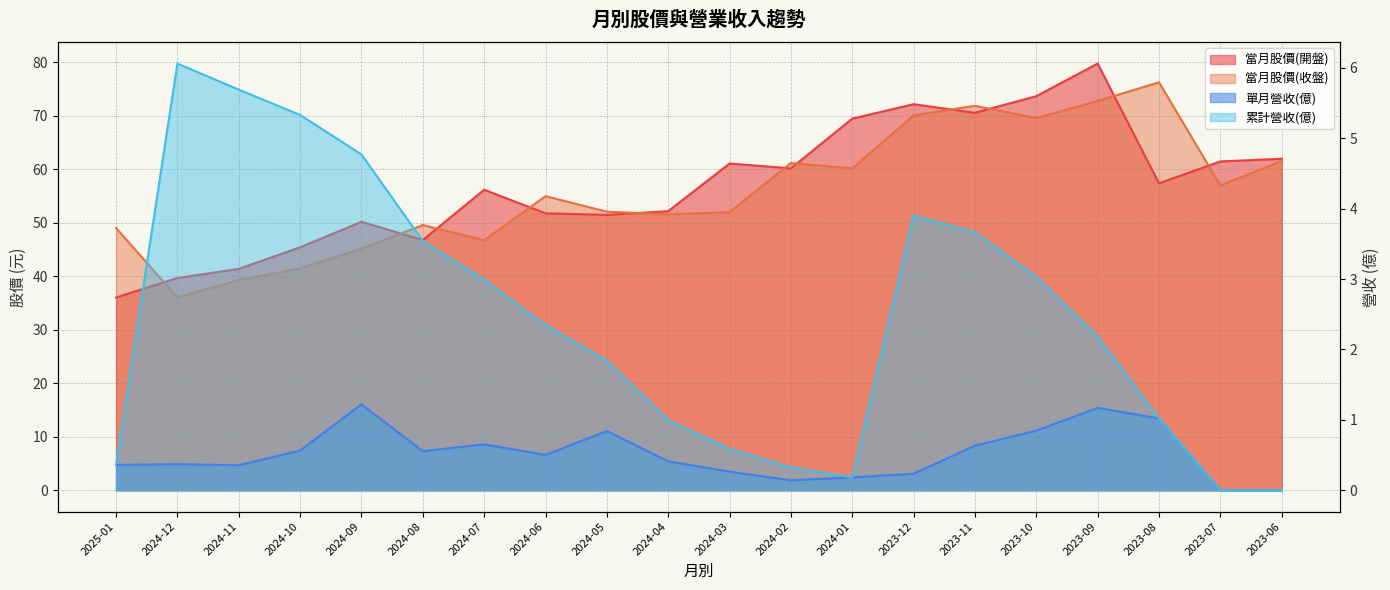

List the labels in order of 當月股價(收盤) value, largest first.

2023-08, 2023-09, 2023-11, 2023-12, 2023-10, 2023-06, 2024-02, 2024-01, 2023-07, 2024-06, 2024-05, 2024-03, 2024-04, 2024-08, 2025-01, 2024-07, 2024-09, 2024-10, 2024-11, 2024-12